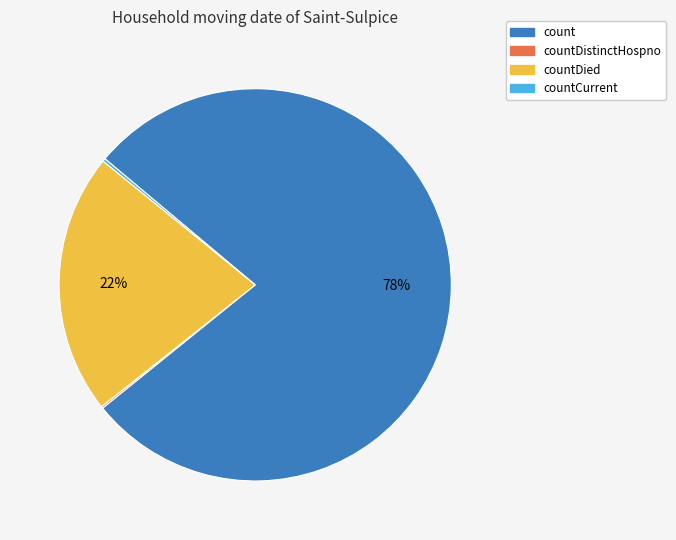

What percentage is the countDied slice, to the nearest percent?

22%